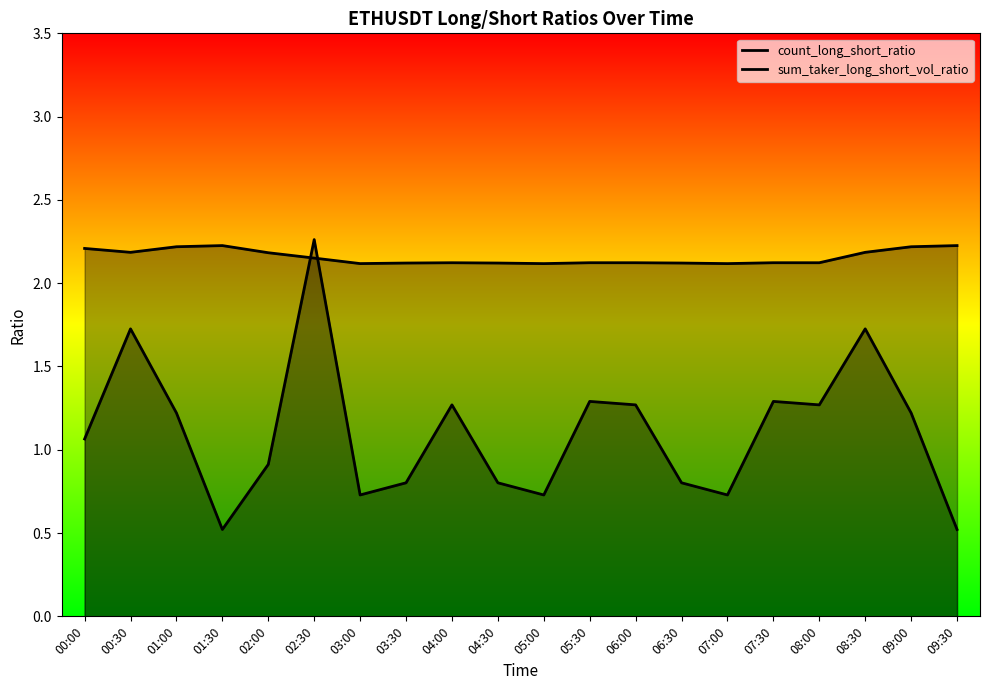

Does the chart have visible grid lines?

No